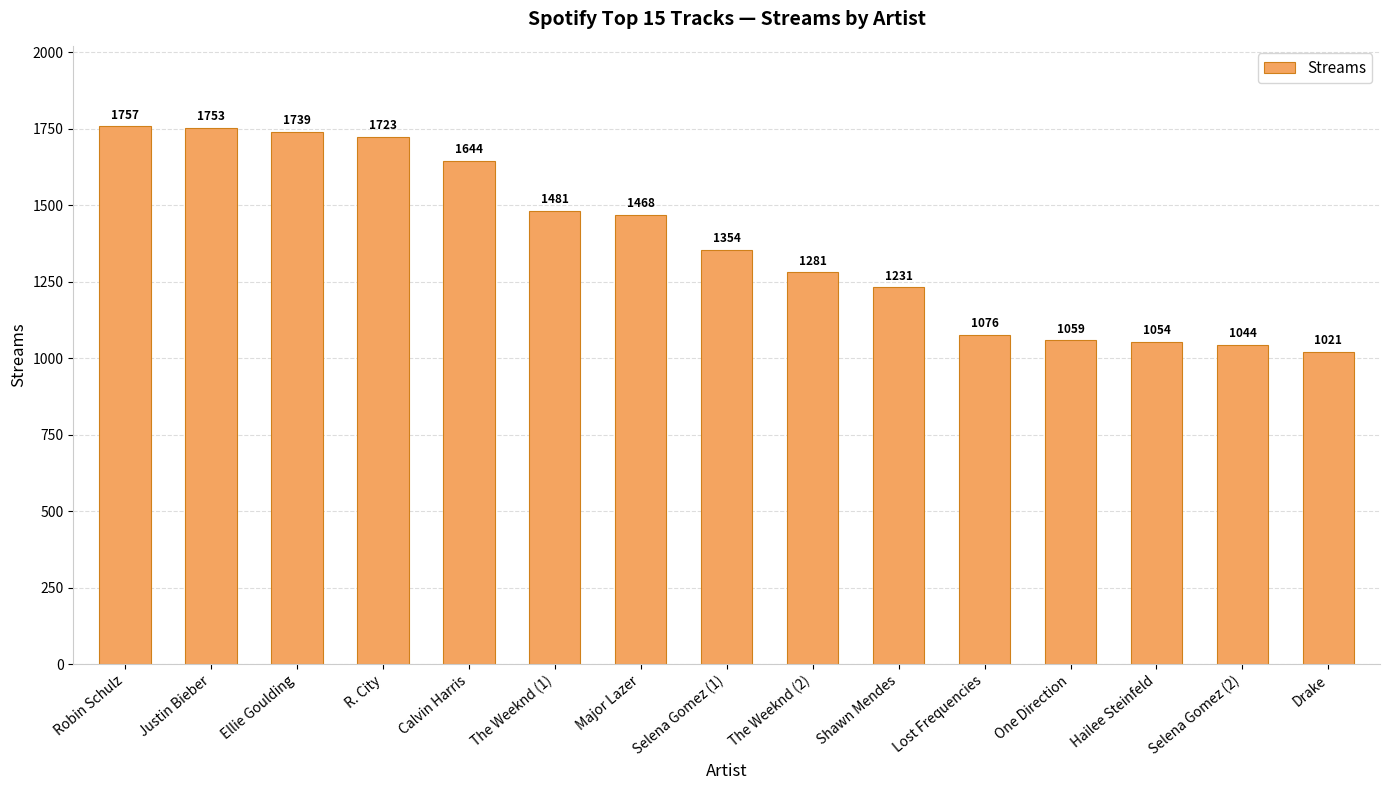

What is the smallest value displayed?

1021